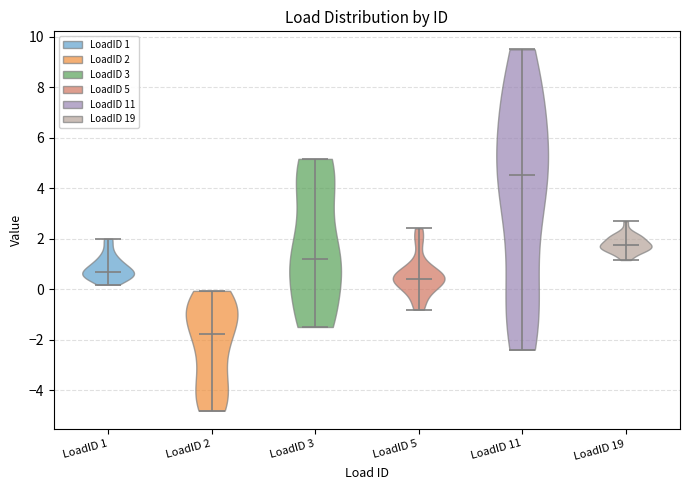

Which violin has the lowest median line?

LoadID 2